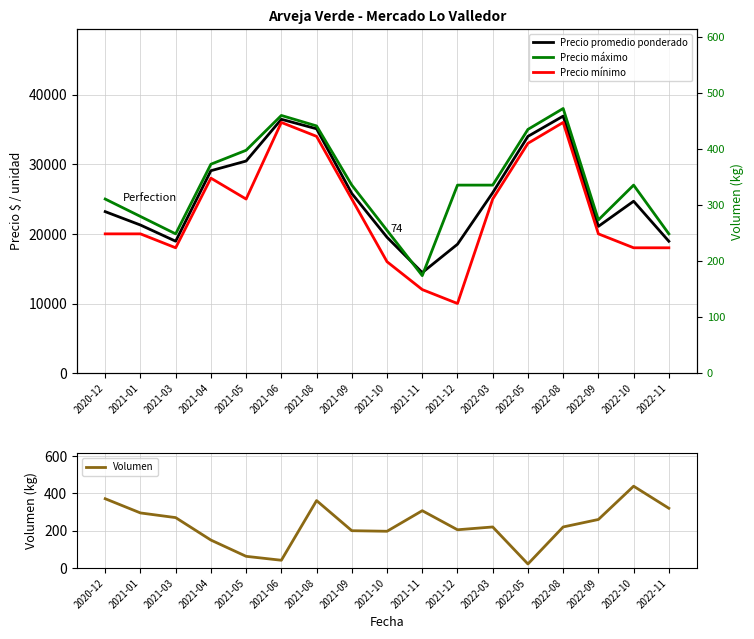

Count the number of categories in the chart.

17